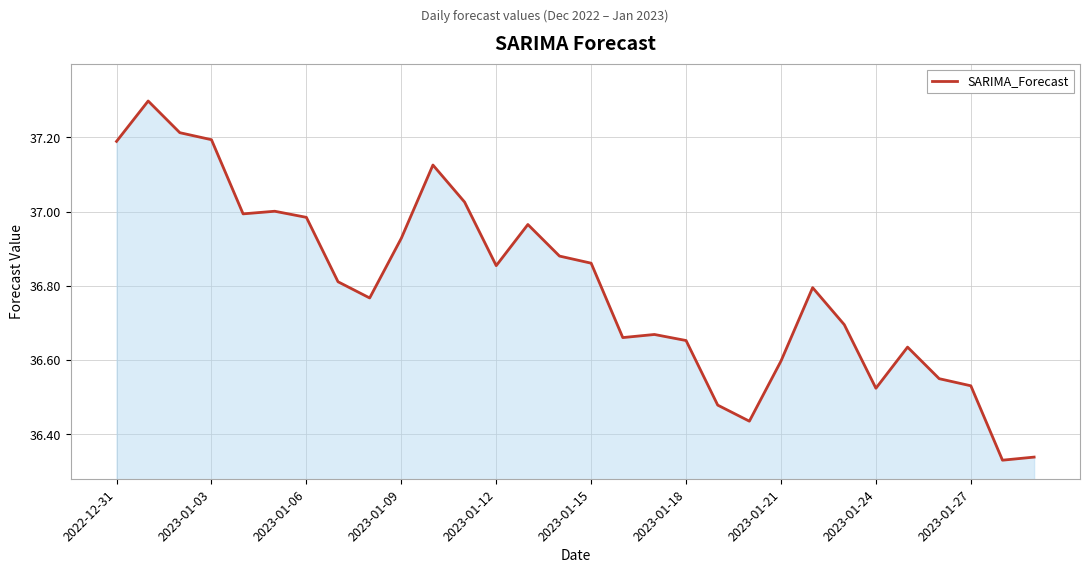

What is the difference between the maximum and minimum values?

1.0